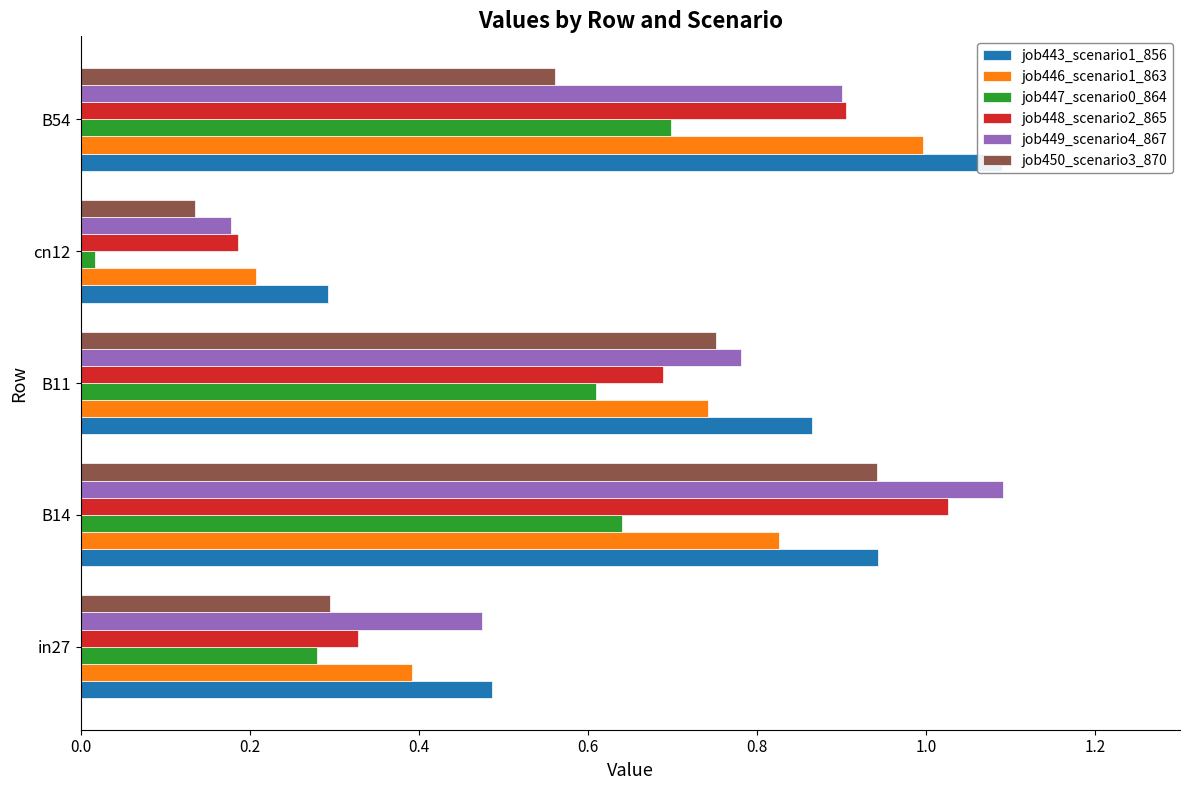

Rank the series at in27 from lowest to highest value.

job447_scenario0_864, job450_scenario3_870, job448_scenario2_865, job446_scenario1_863, job449_scenario4_867, job443_scenario1_856